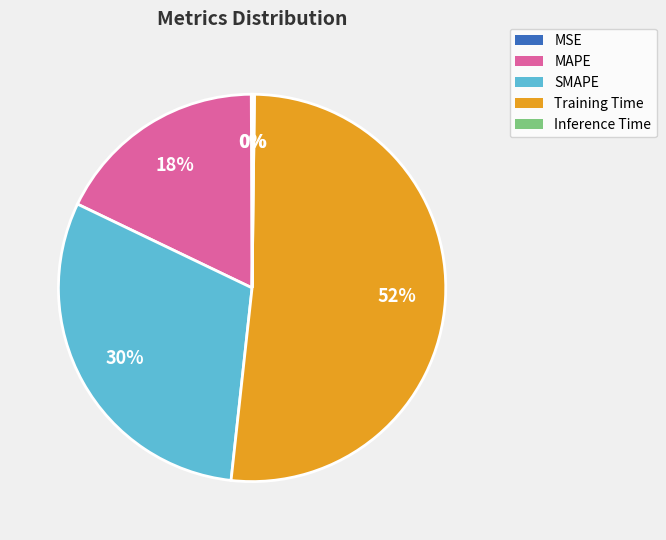

To the nearest percent, what is the average slice percentage?

20%